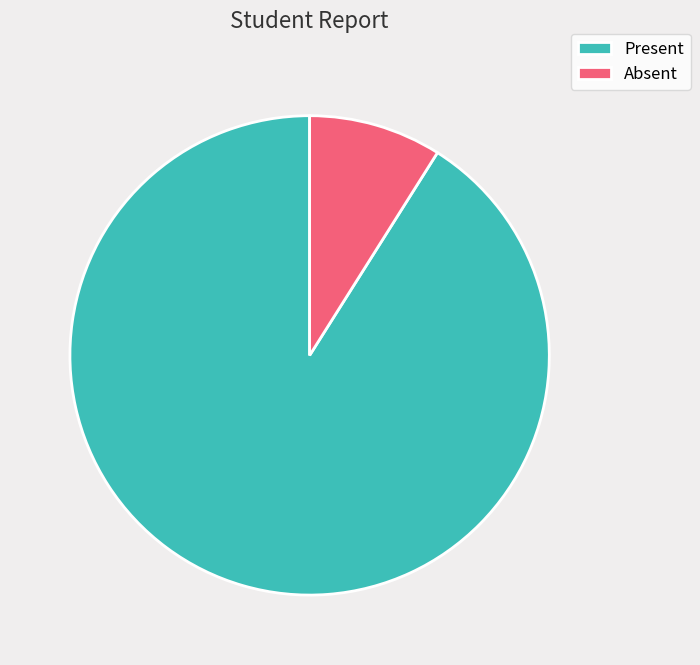

Count the number of slices in the pie.

2